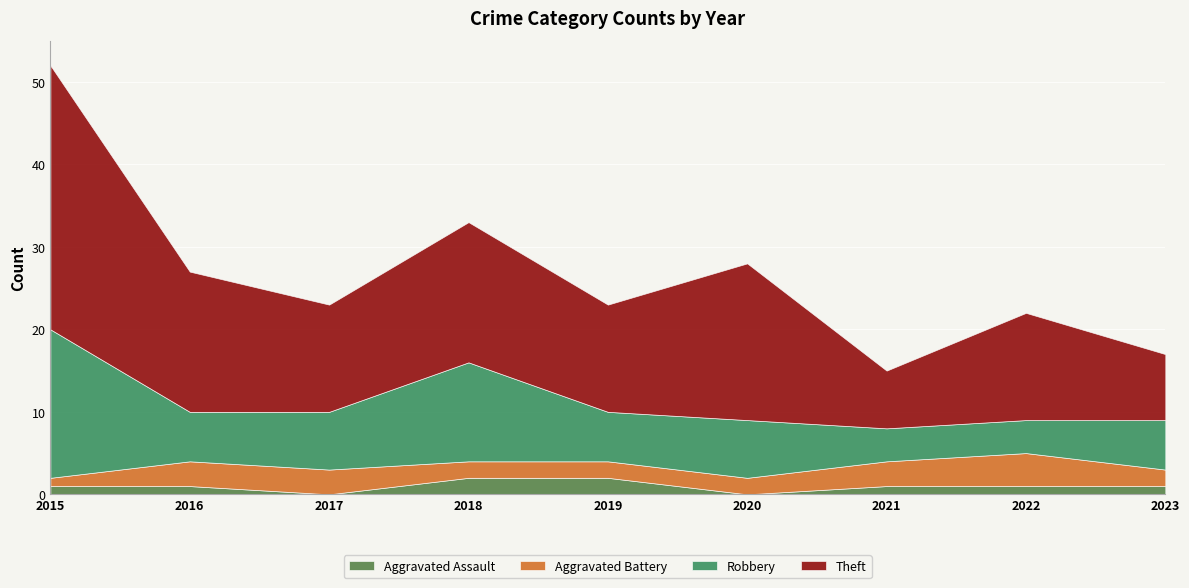

At which category is the sum across all series the highest?

2015